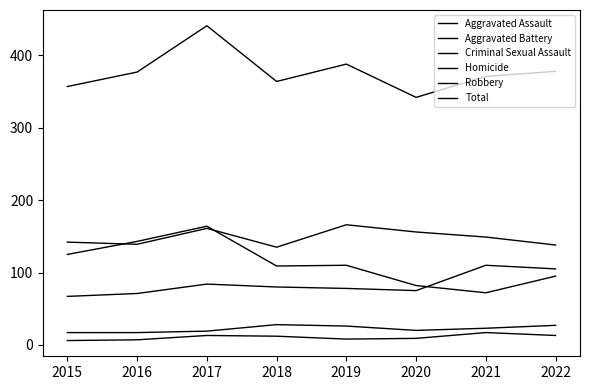

At how many categories does at least one series exceed 207?

8